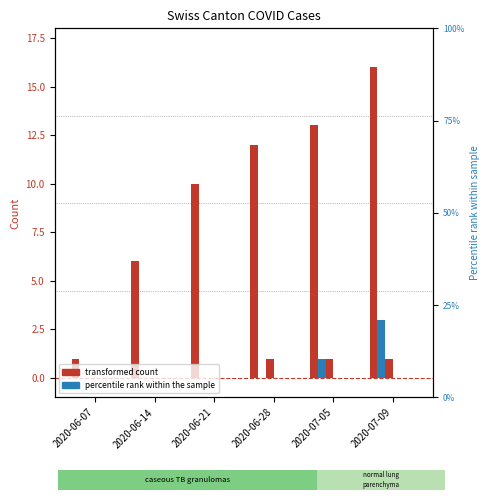

Is the value of SZ at 2020-07-05 greater than the value of FR at 2020-06-07?

No